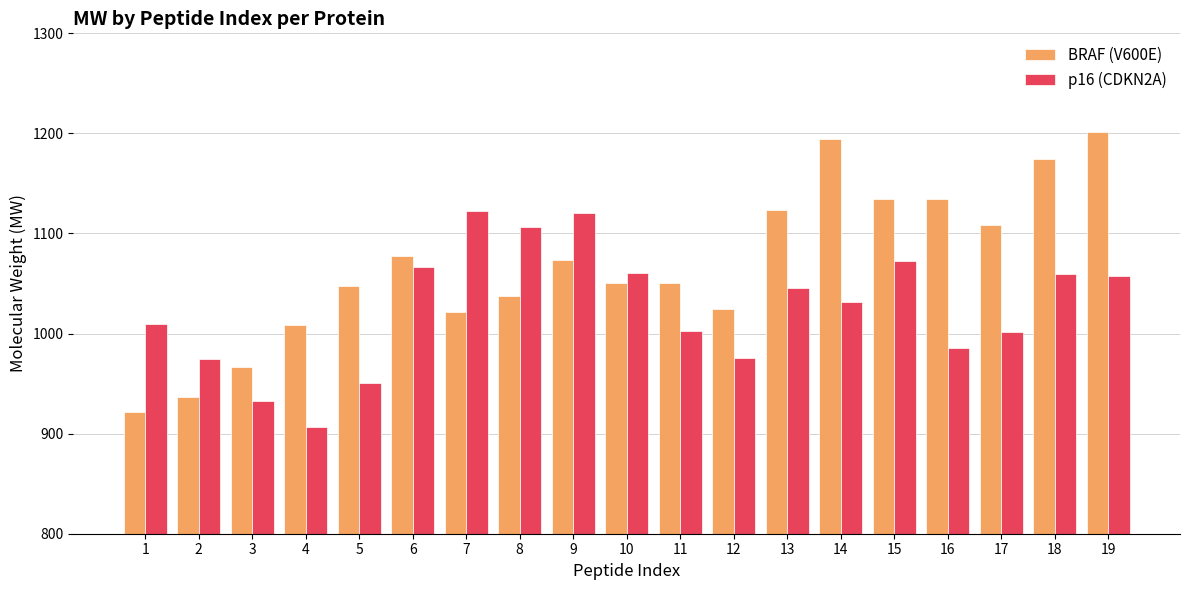

Is it true that p16 (CDKN2A) equals 669.3 at 16?

False